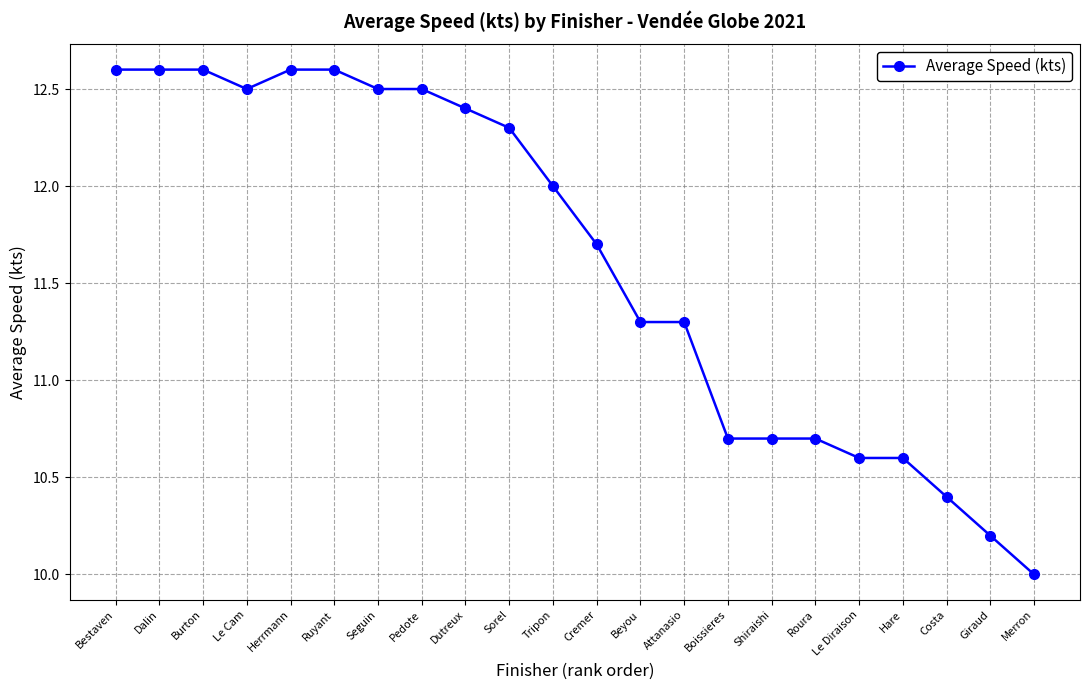

What is the sum of the values at Boissieres and Hare?

21.3